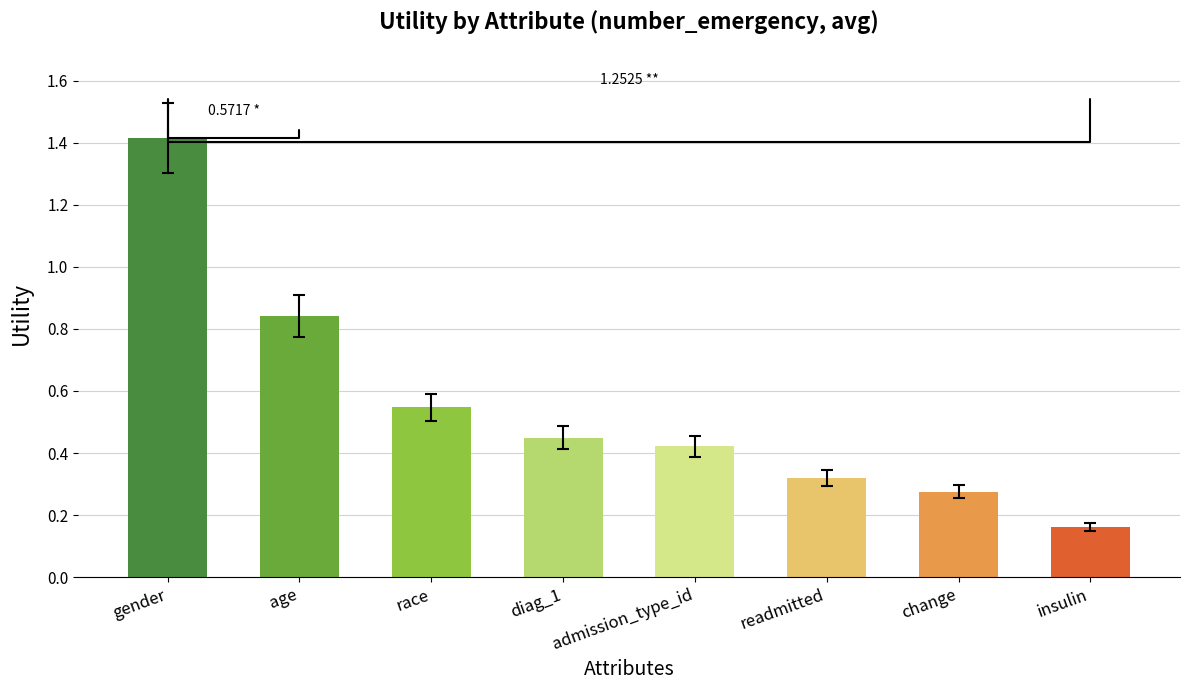

What is the change in value from race to insulin?

-0.4